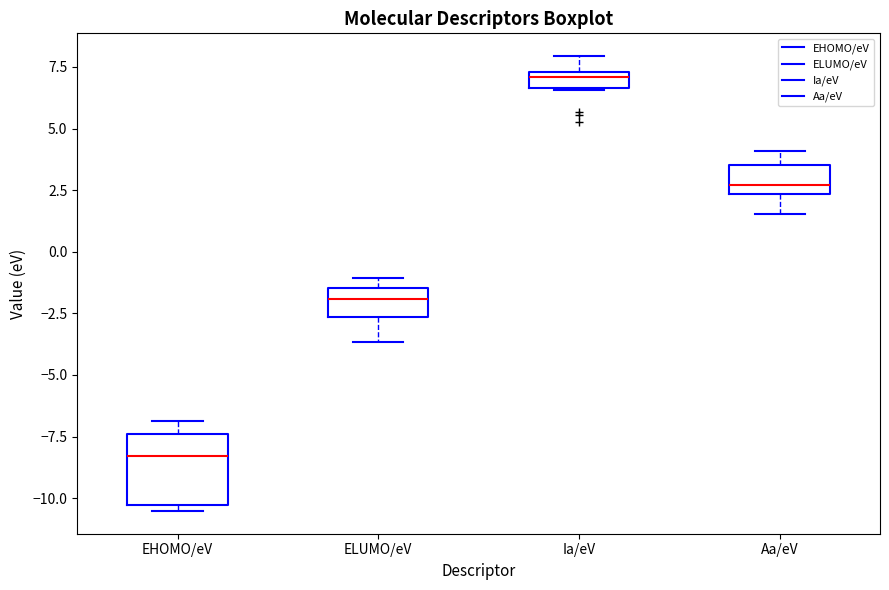

Which box is the tallest, from its lower edge to its upper edge?

EHOMO/eV